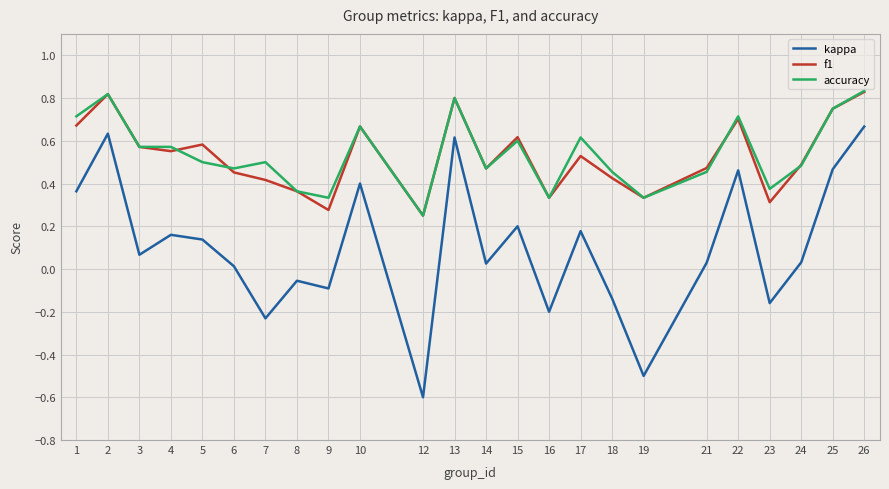

True or false: f1 has more than 1 points higher than both neighbors.

True